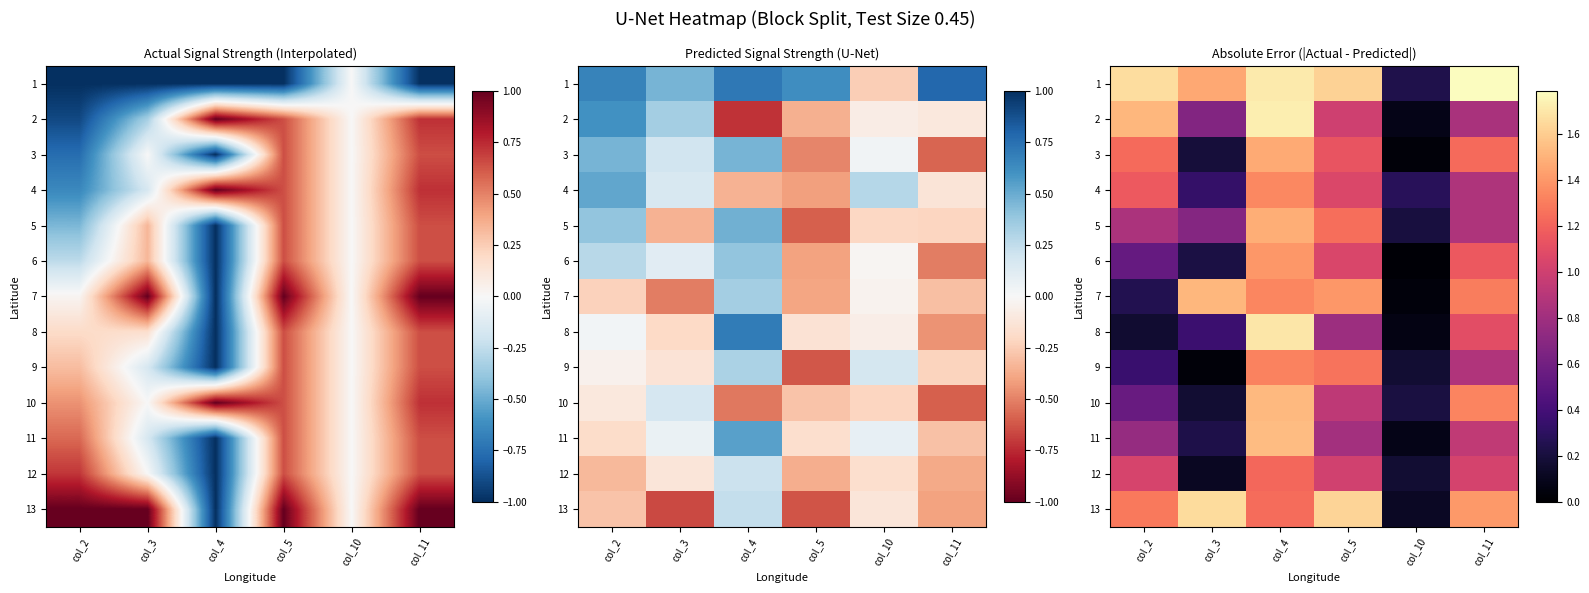

Rank the series at col_4 from lowest to highest value.

12, 13, 9, 7, 4, 6, 3, 5, 10, 11, 8, 1, 2